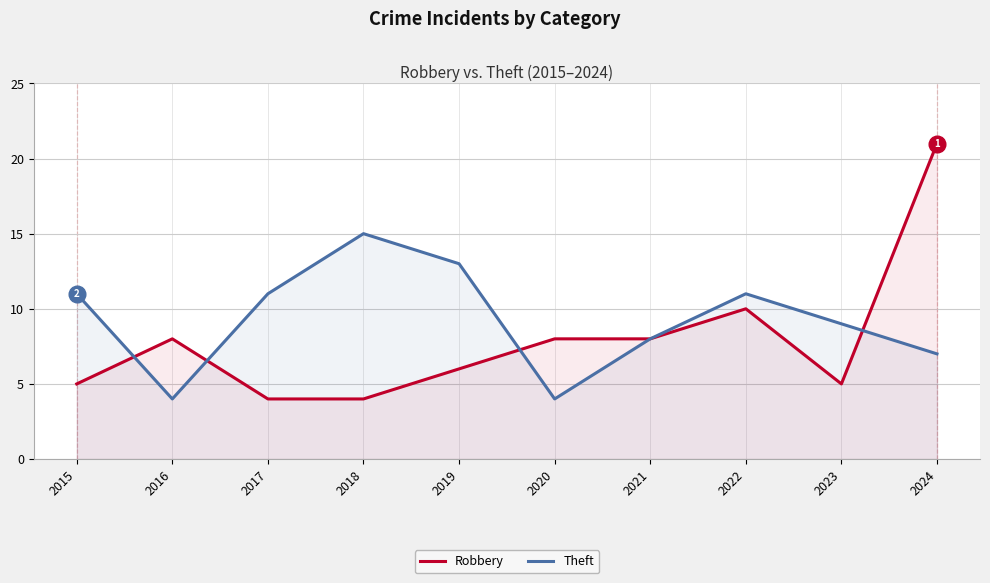

How many data points in Theft are above 11?

2